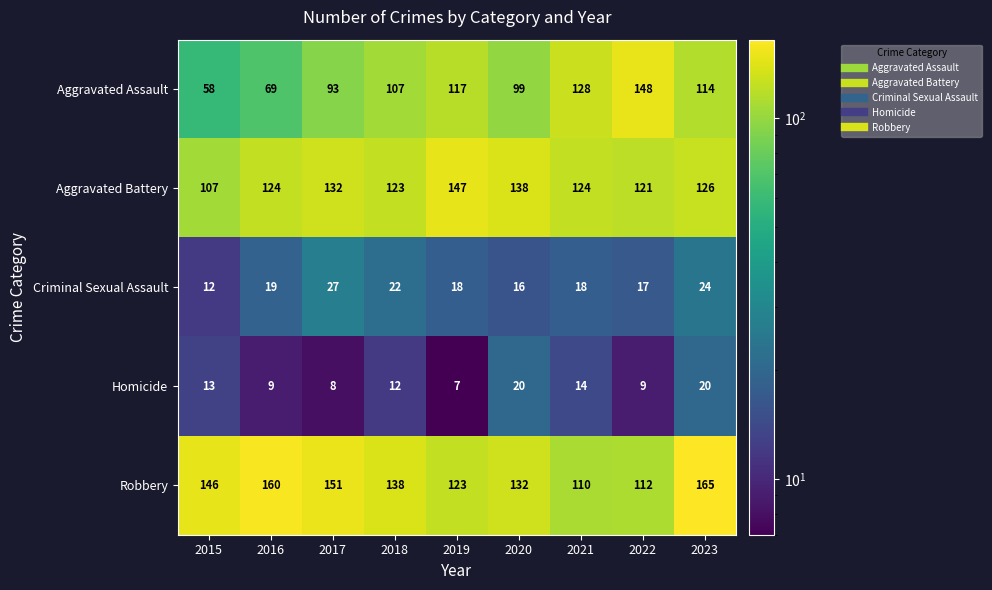

What is the average value of the Aggravated Assault series?

104